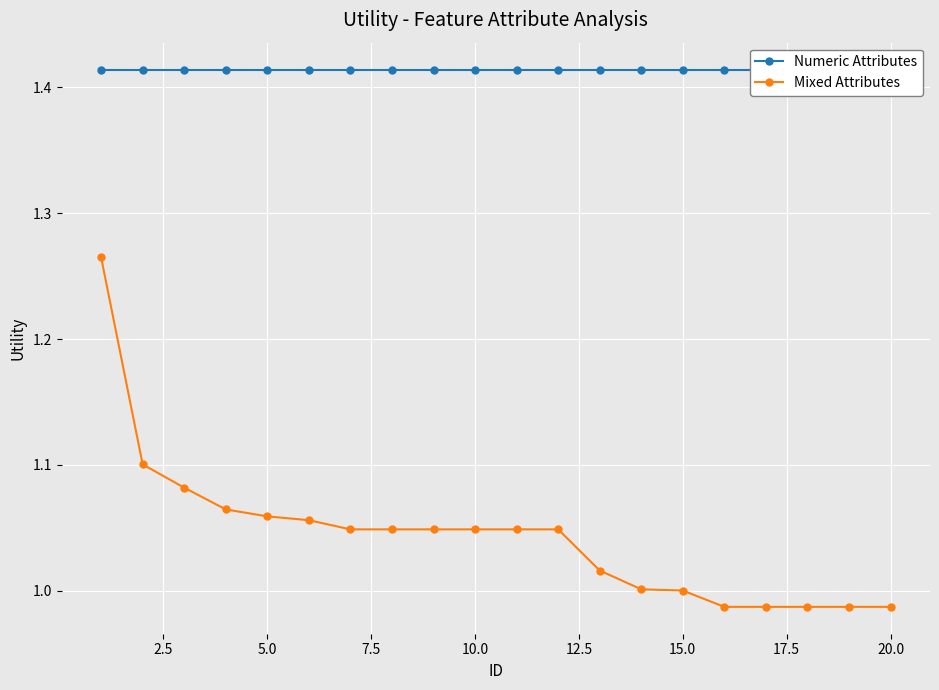

What is the difference between the second highest and second lowest values in the Mixed Attributes series?

0.1